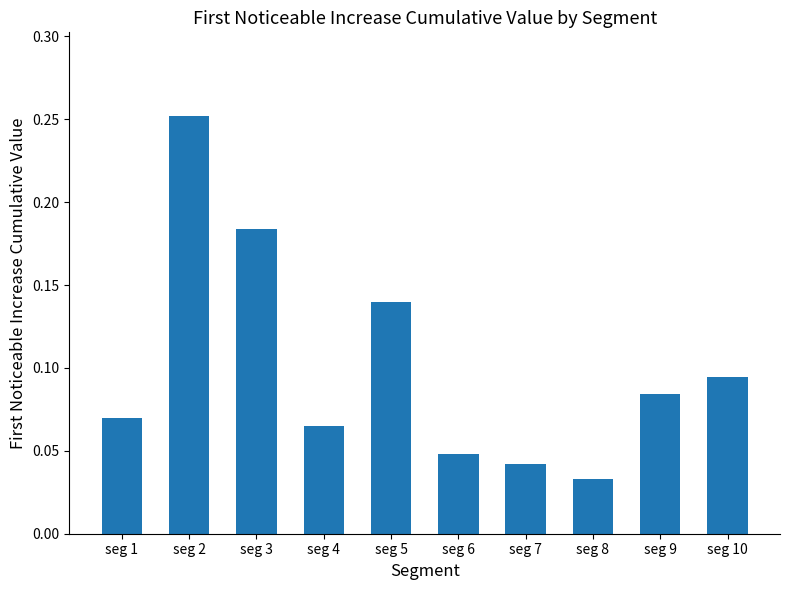

The value at seg 3 is 0.3. True or false?

False